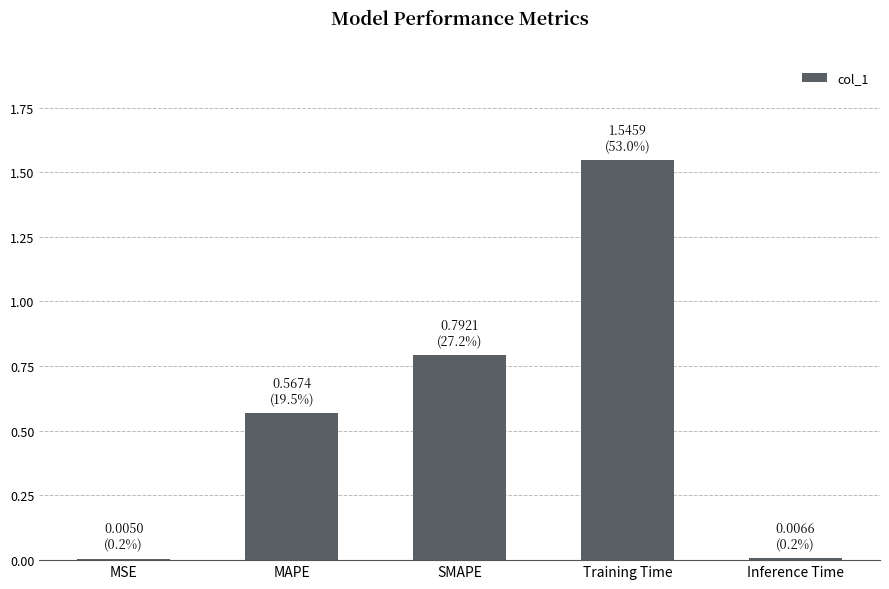

At which category does the chart reach its peak across all series?

Training Time